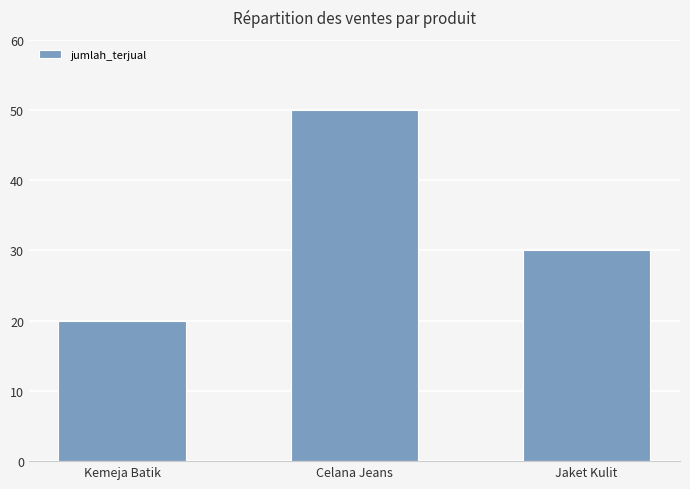

What is the sum of all values?

100